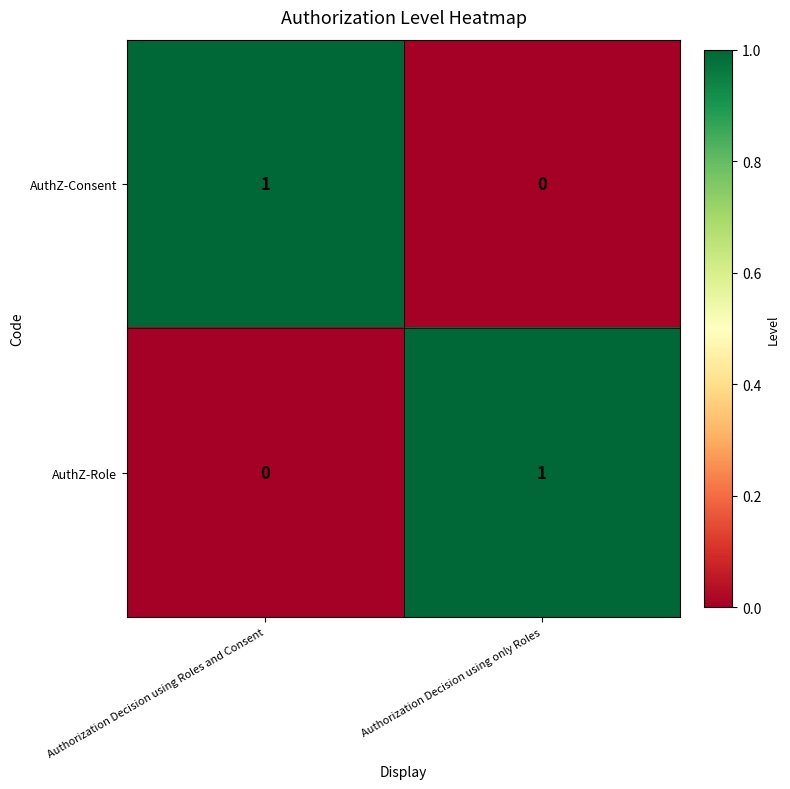

Reading right to left, list all the values displayed in this chart.

AuthZ-Consent: Authorization Decision using only Roles=0	Authorization Decision using Roles and Consent=1
AuthZ-Role: Authorization Decision using only Roles=1	Authorization Decision using Roles and Consent=0